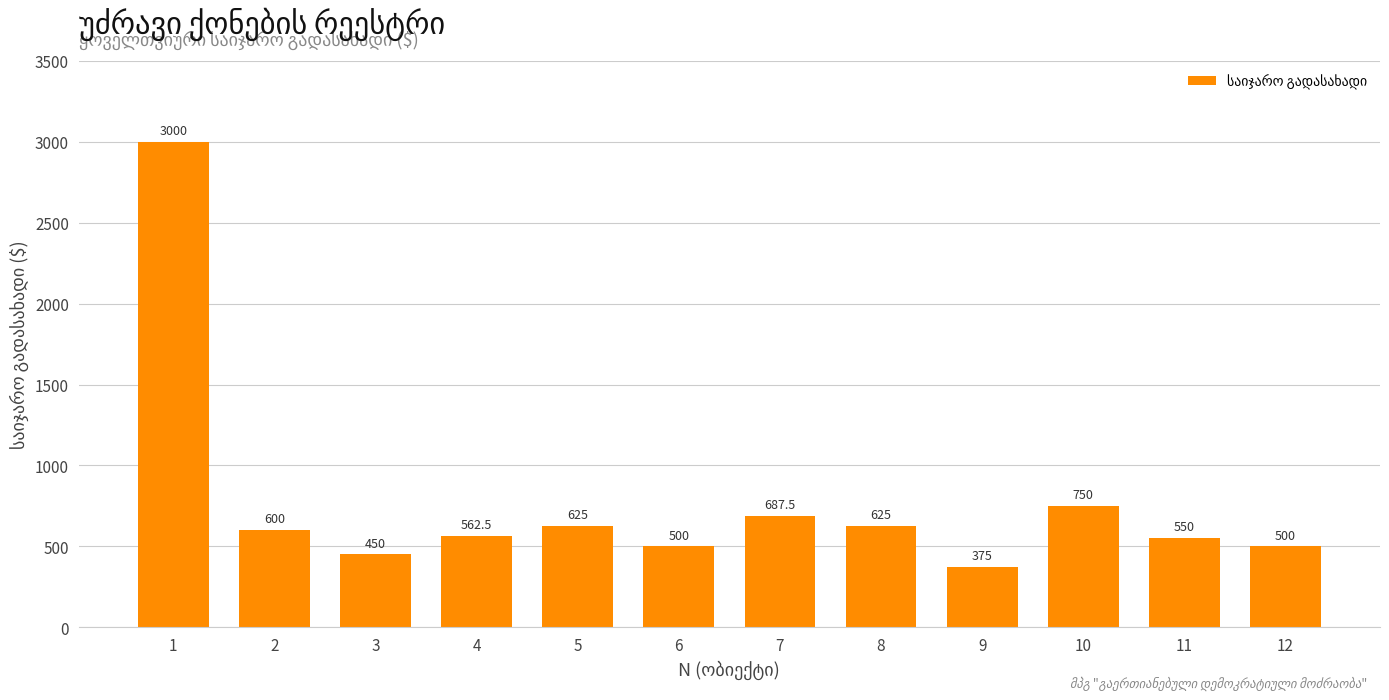

What is the maximum value shown in the chart?

3000.0